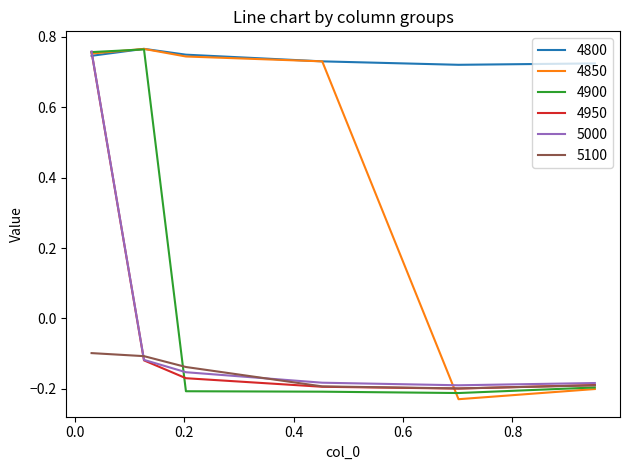

True or false: 4800 and 5100 intersect in this chart.

False